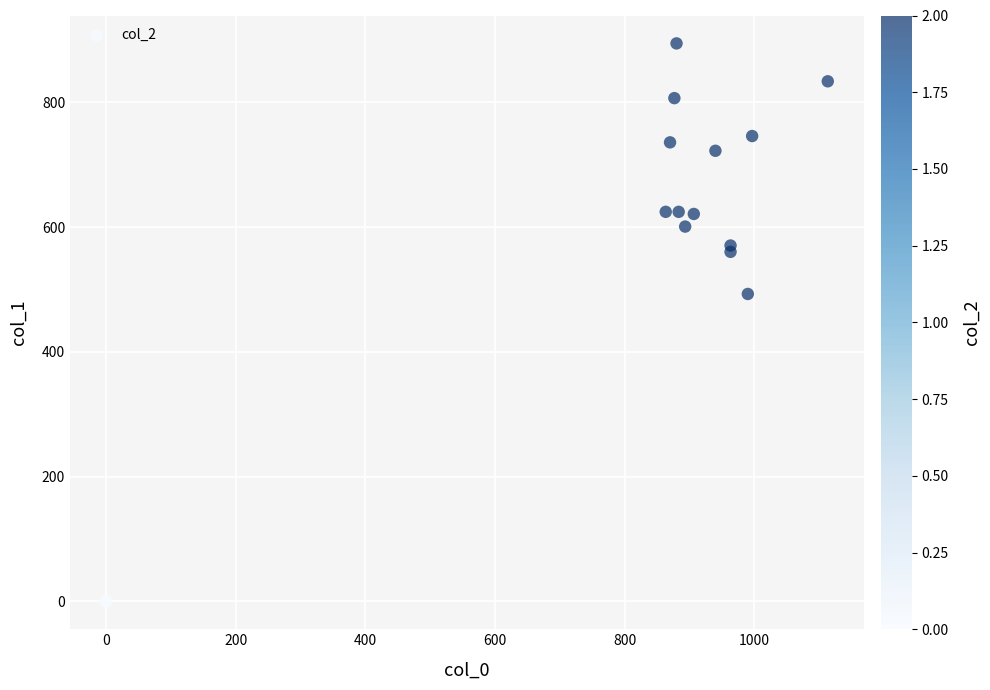

What Y value in the scatter plot is closest to 447?

492.8